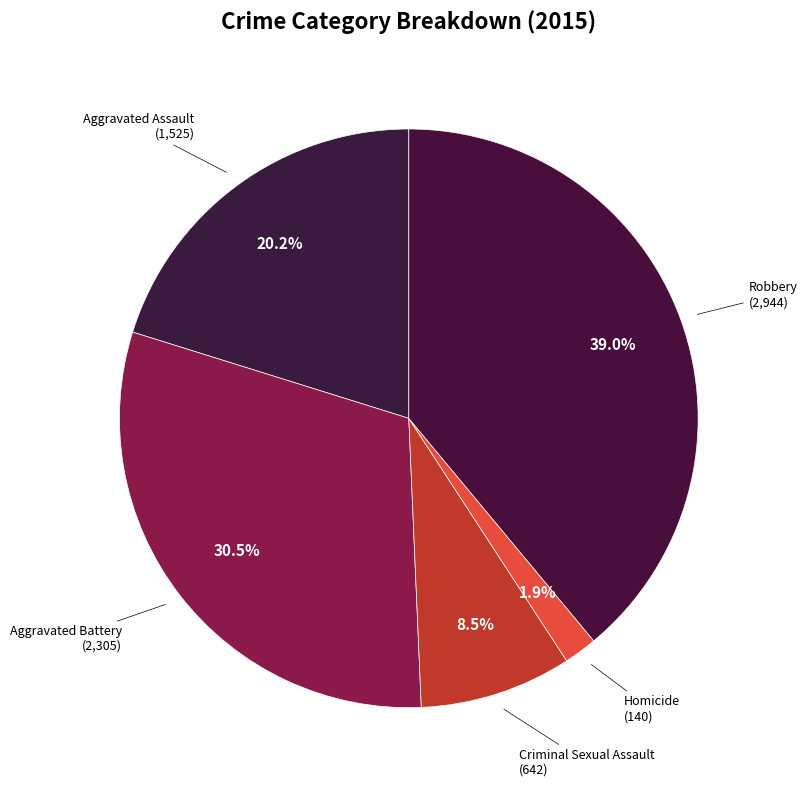

What is the smallest slice in the pie chart?

Homicide